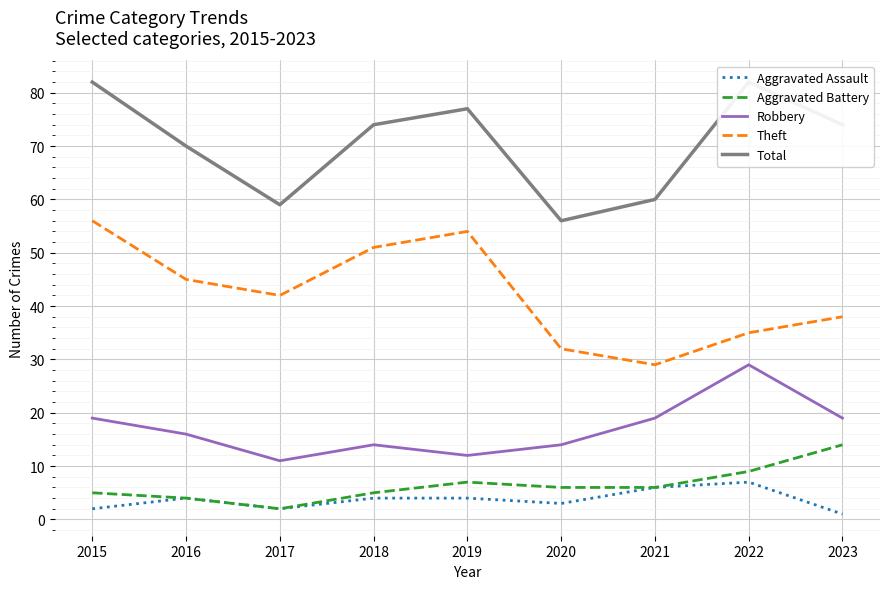

List the series in order of their peak value, lowest first.

Aggravated Assault, Aggravated Battery, Robbery, Theft, Total